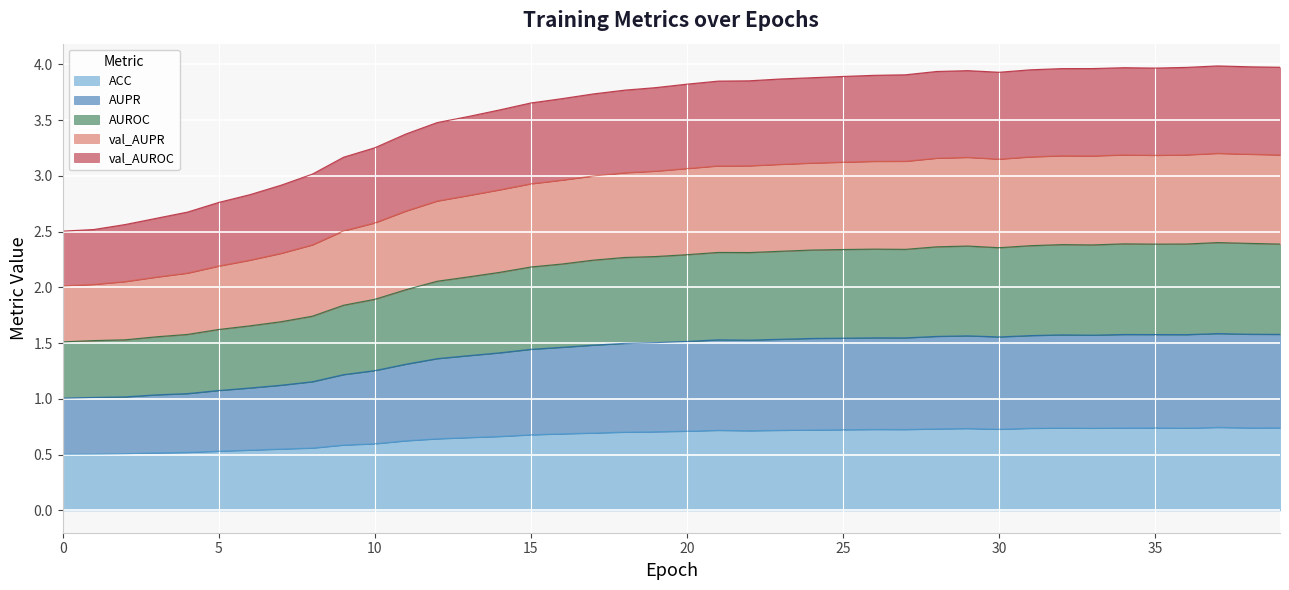

True or false: val_AUROC has more than 0 interior local peaks.

True